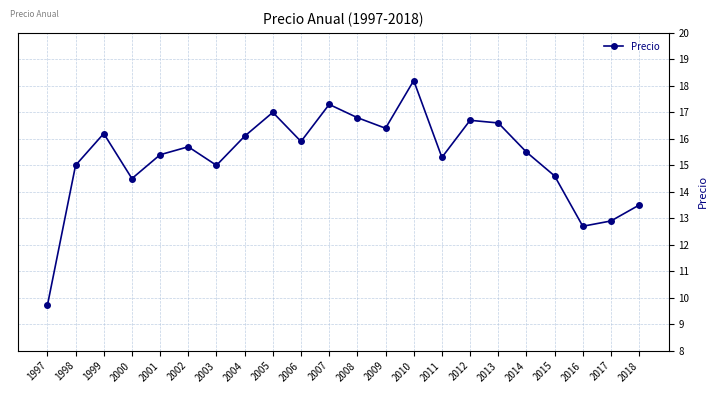

True or false: the data has more than 2 interior local peaks.

True